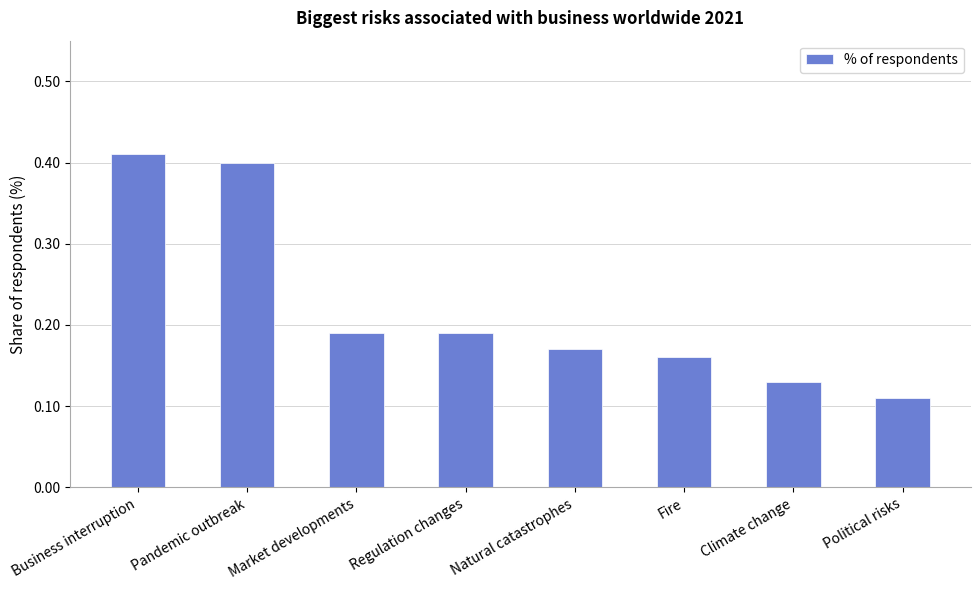

What is the label of the 2nd bar from the right?

Climate change